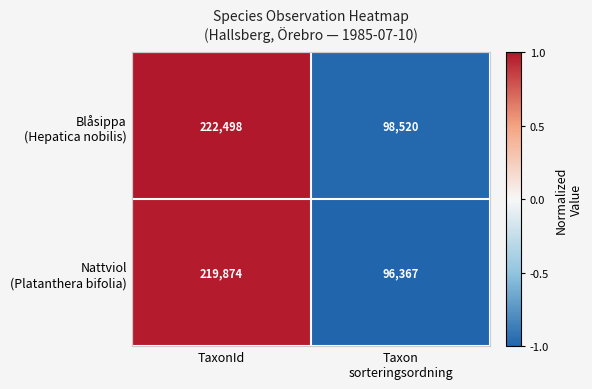

What is the maximum value shown in the chart?

222498